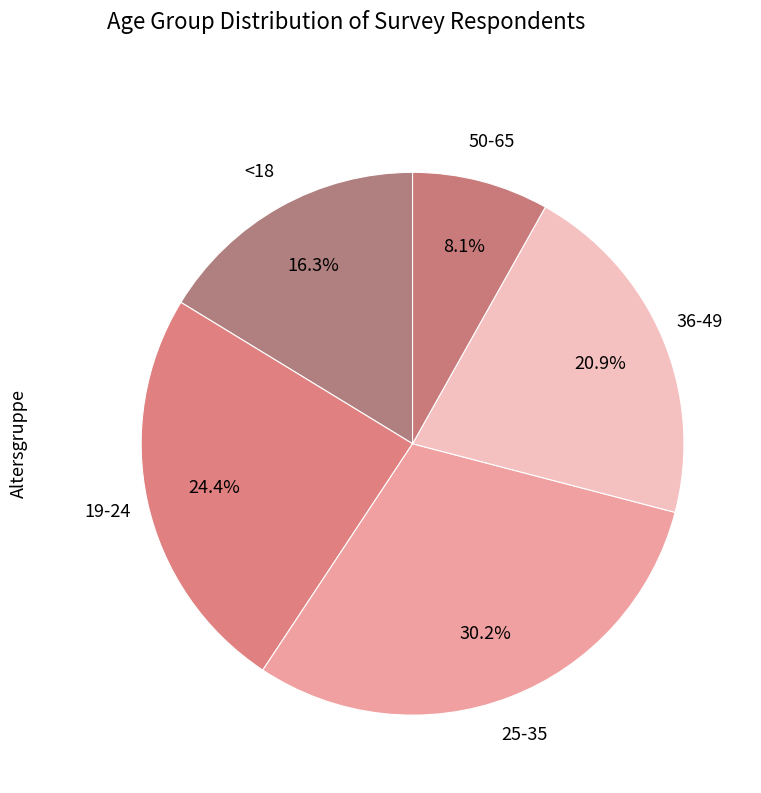

How many slices are in this pie chart?

5